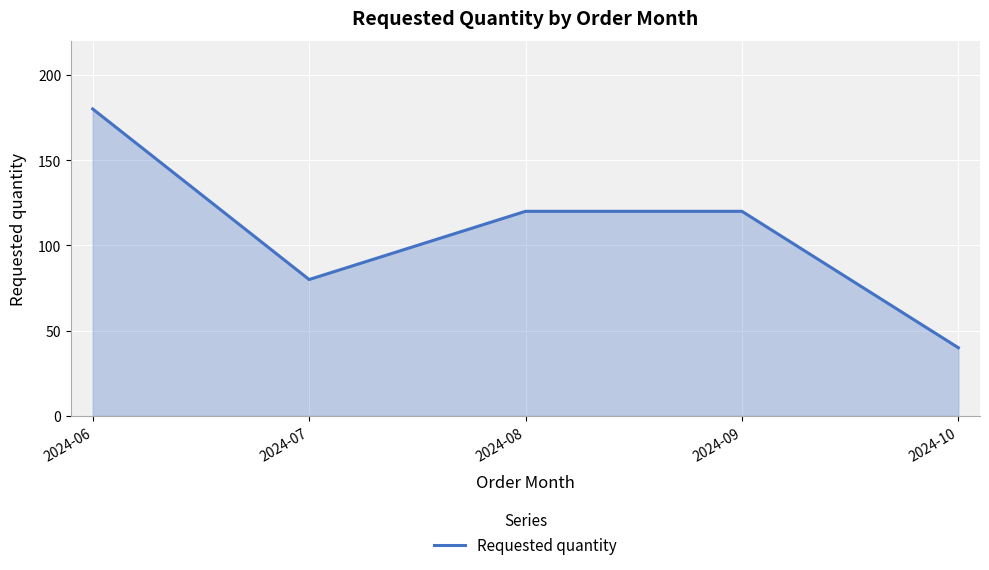

Does the chart display data point markers on the line(s)?

No